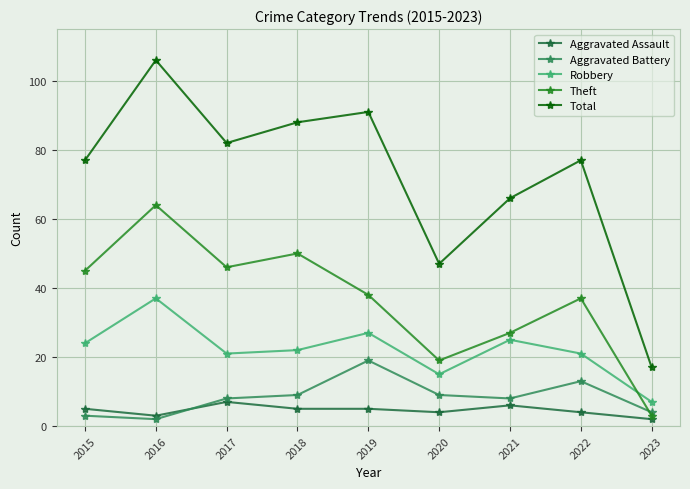

Where does the Robbery series first go above 22?

2015